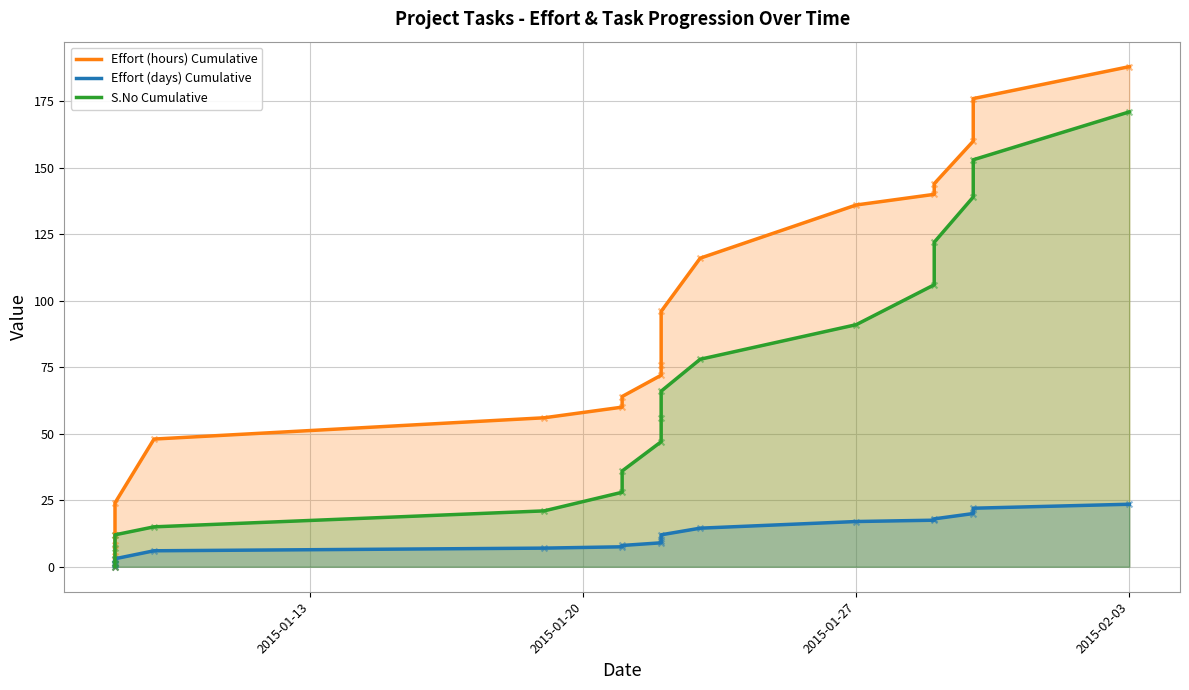

Is the value of Effort (hours) Cumulative at 2015-02-03 greater than the value of Effort (days) Cumulative at 2015-01-13?

Yes